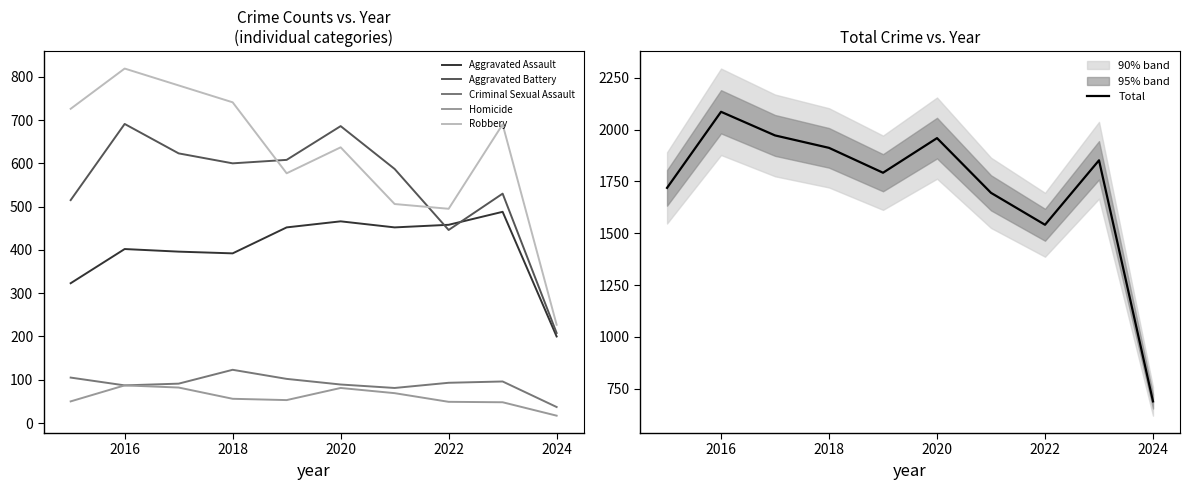

The Robbery series shows 741 at 2018. True or false?

True